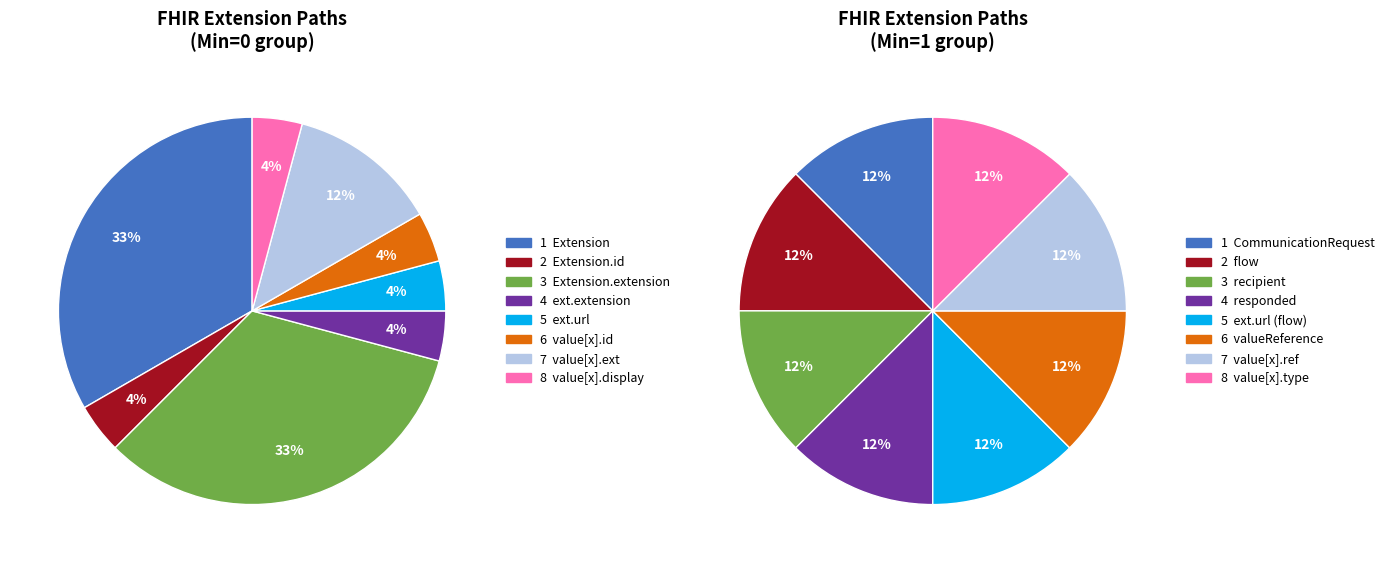

Does any single category account for the majority?

No